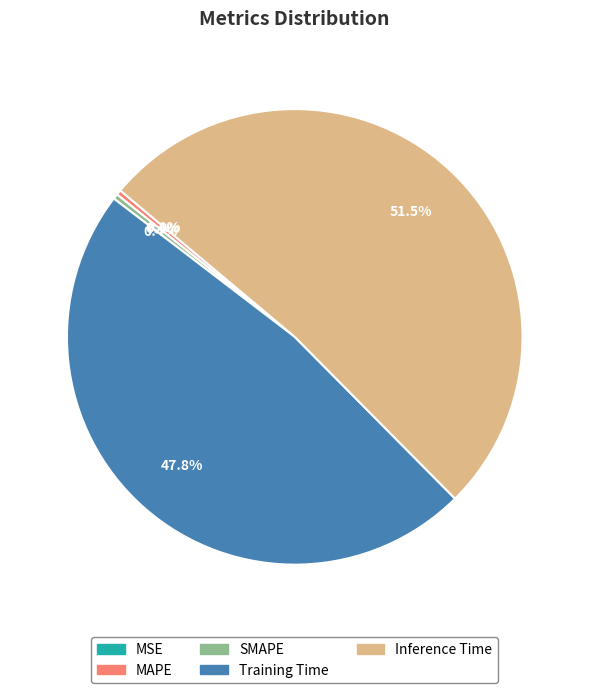

Between Inference Time and MAPE, which is larger?

Inference Time